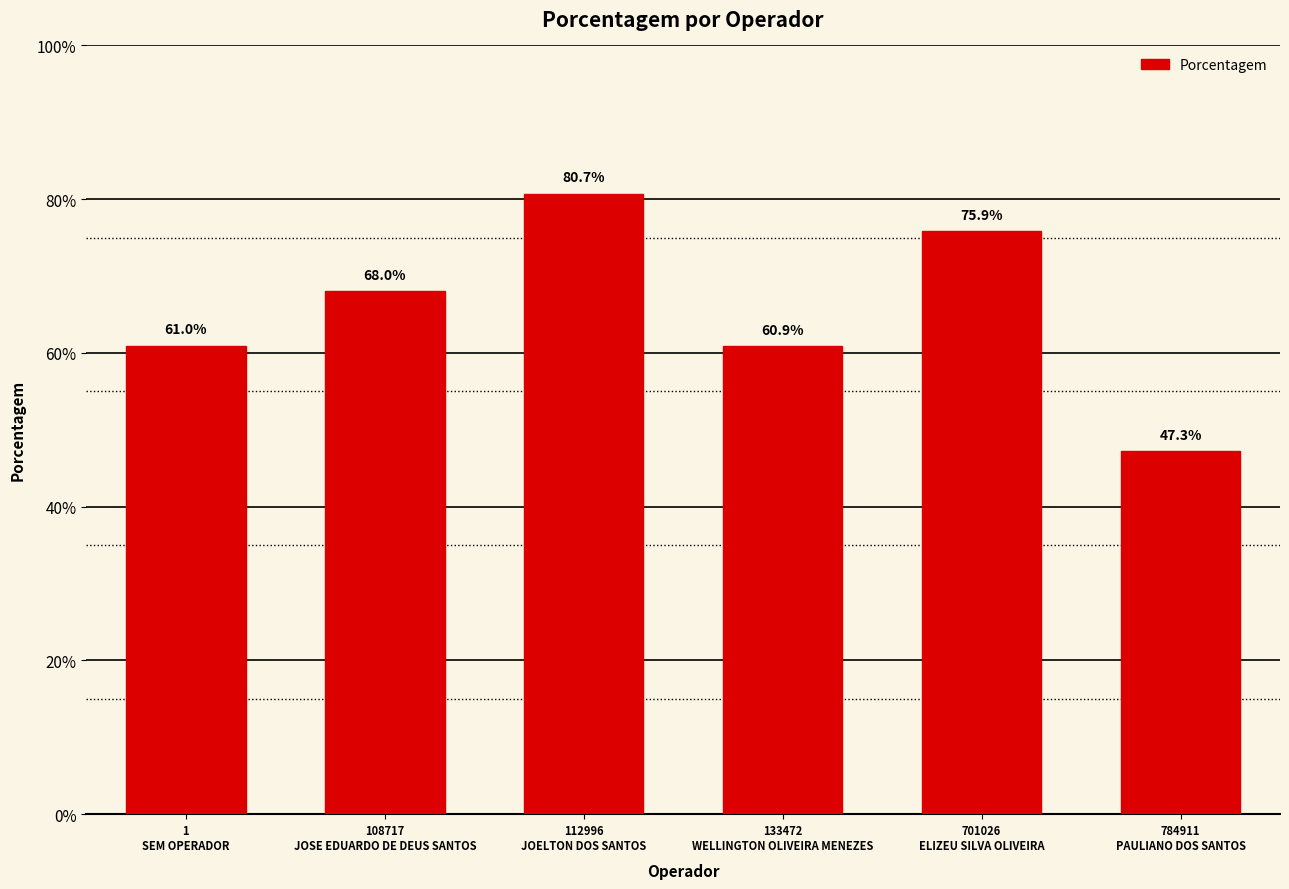

Are the bars horizontal?

No